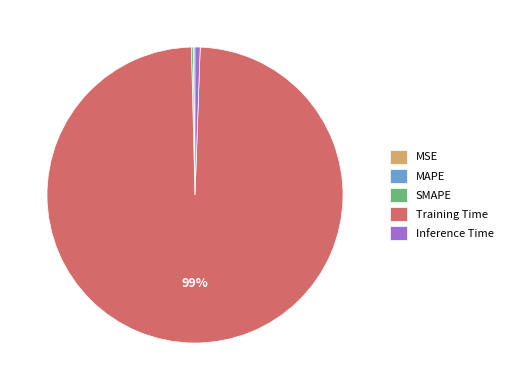

Is it true that Training Time is 91% of the pie?

False